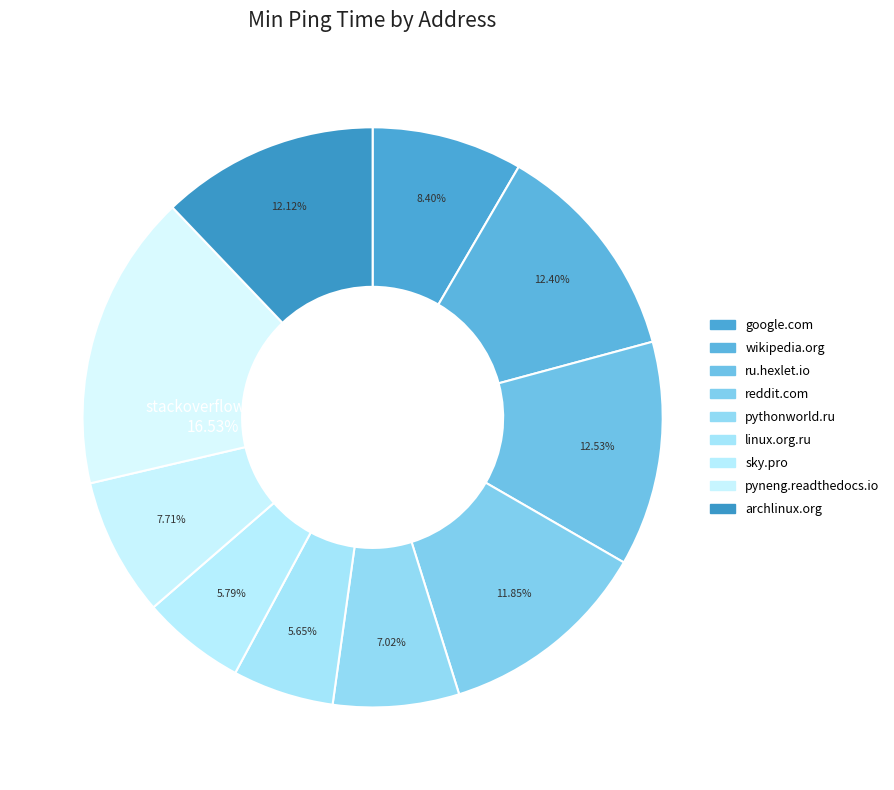

Rank the categories by value from lowest to highest.

linux.org.ru, sky.pro, pythonworld.ru, pyneng.readthedocs.io, google.com, reddit.com, archlinux.org, wikipedia.org, ru.hexlet.io, stackoverflow.com